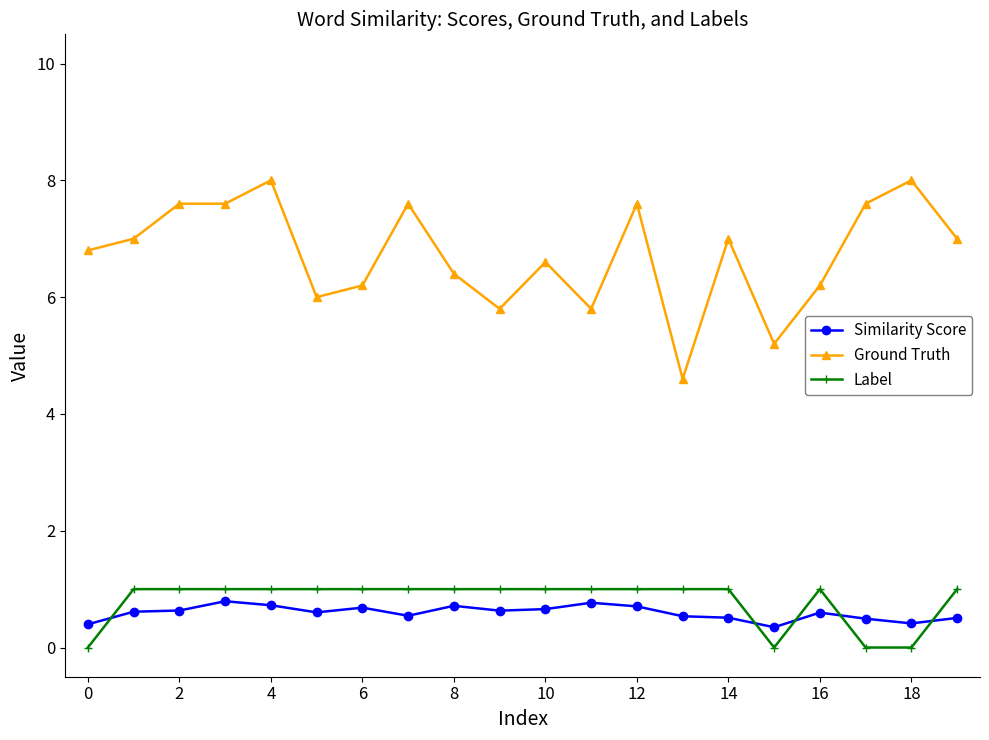

What is the lowest value of the Similarity Score series?

0.3